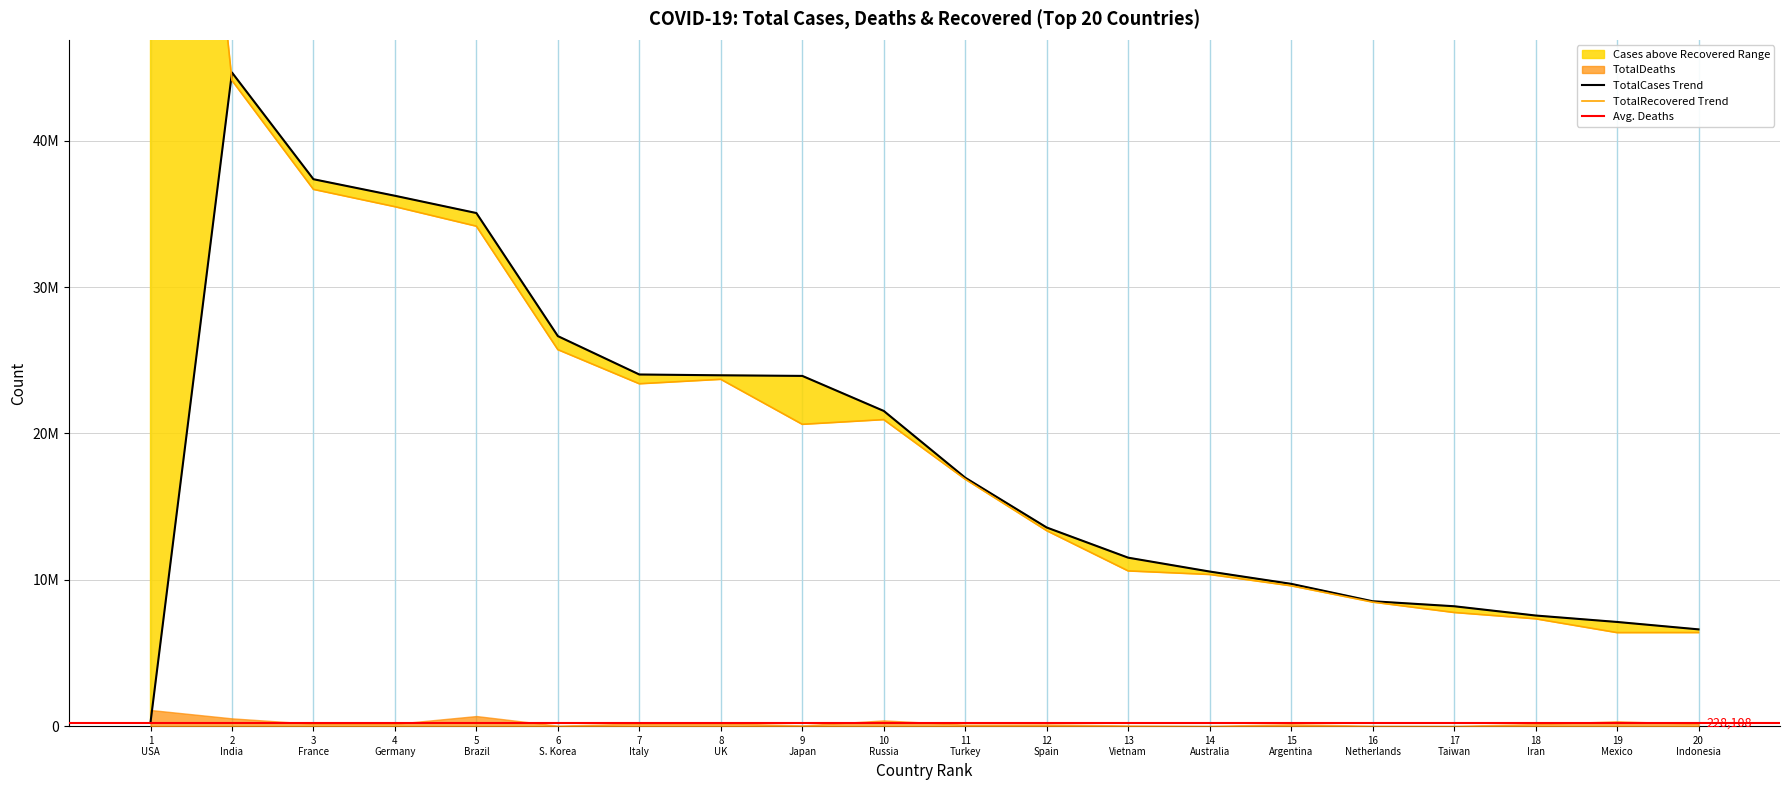

What is the label of the 19th point from the left?

19 Mexico